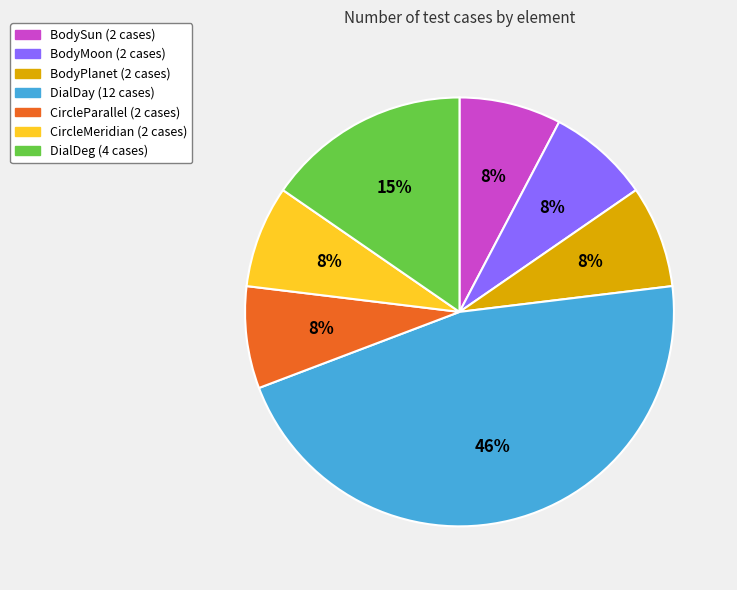

The CircleParallel slice represents 17% of the pie. True or false?

False